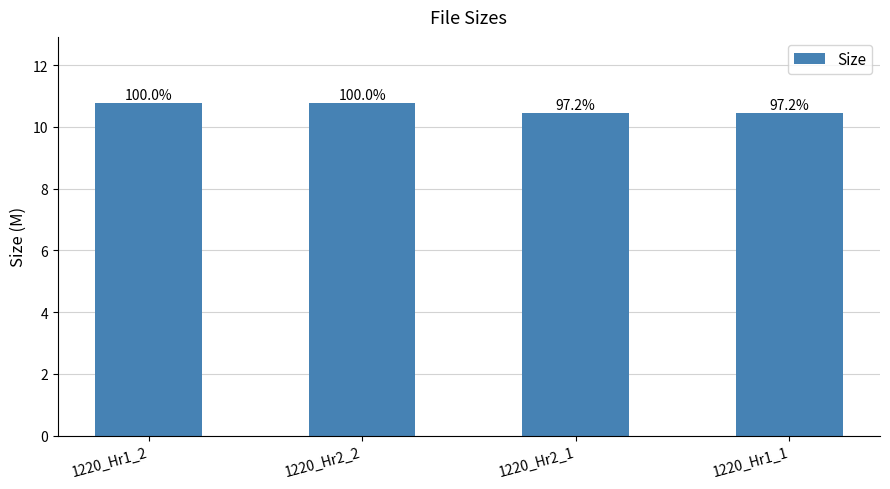

What is the ratio of the value at 1220_Hr1_1 to the value at 1220_Hr2_1?

1.0